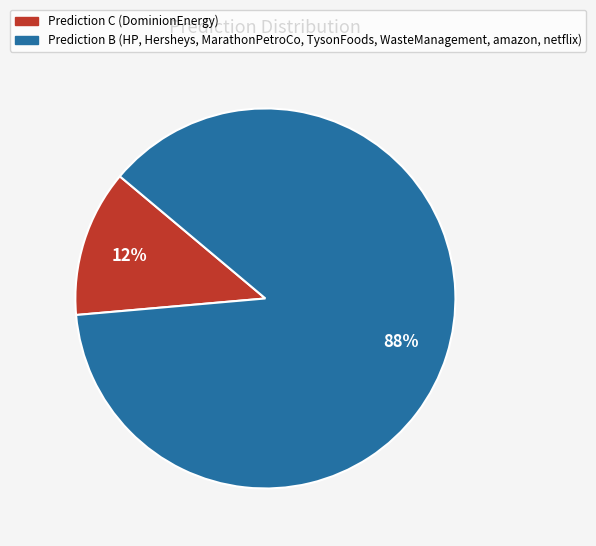

Is there a majority slice in this chart?

Yes